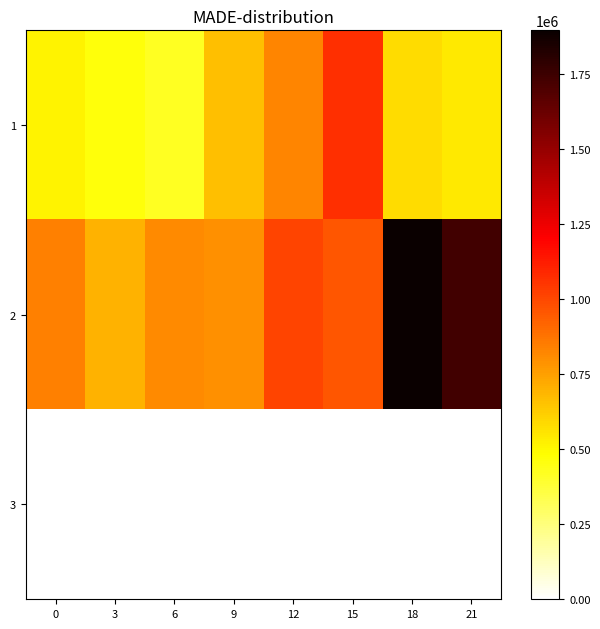

Rank the categories by 1 value from lowest to highest.

6, 3, 0, 21, 18, 9, 12, 15